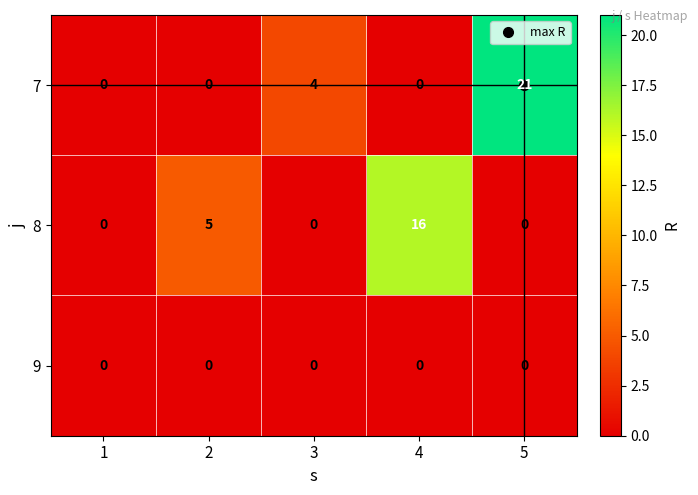

What is the average value of the 8 series?

4